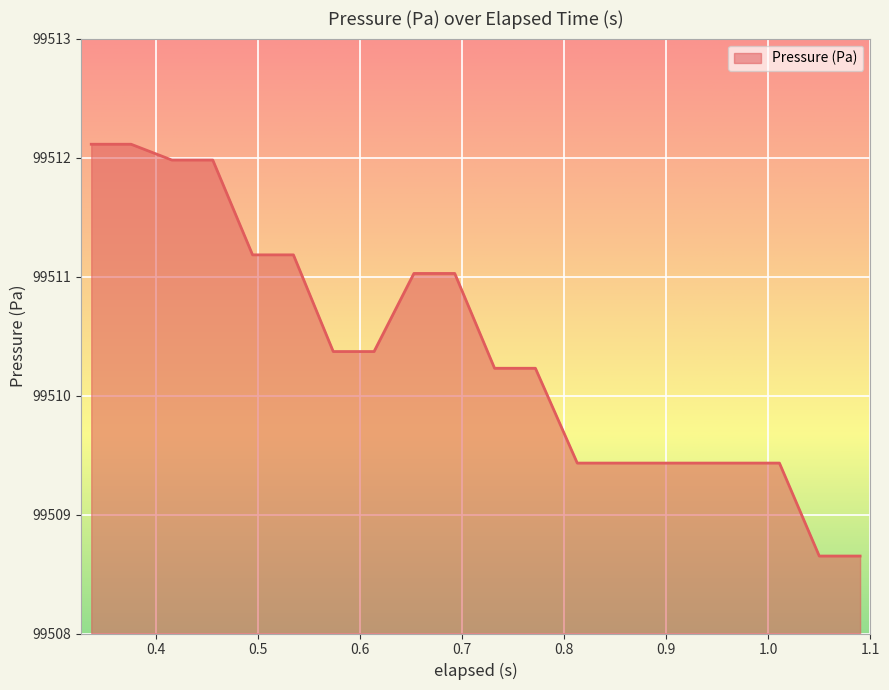

What is the smallest value displayed?

99508.7